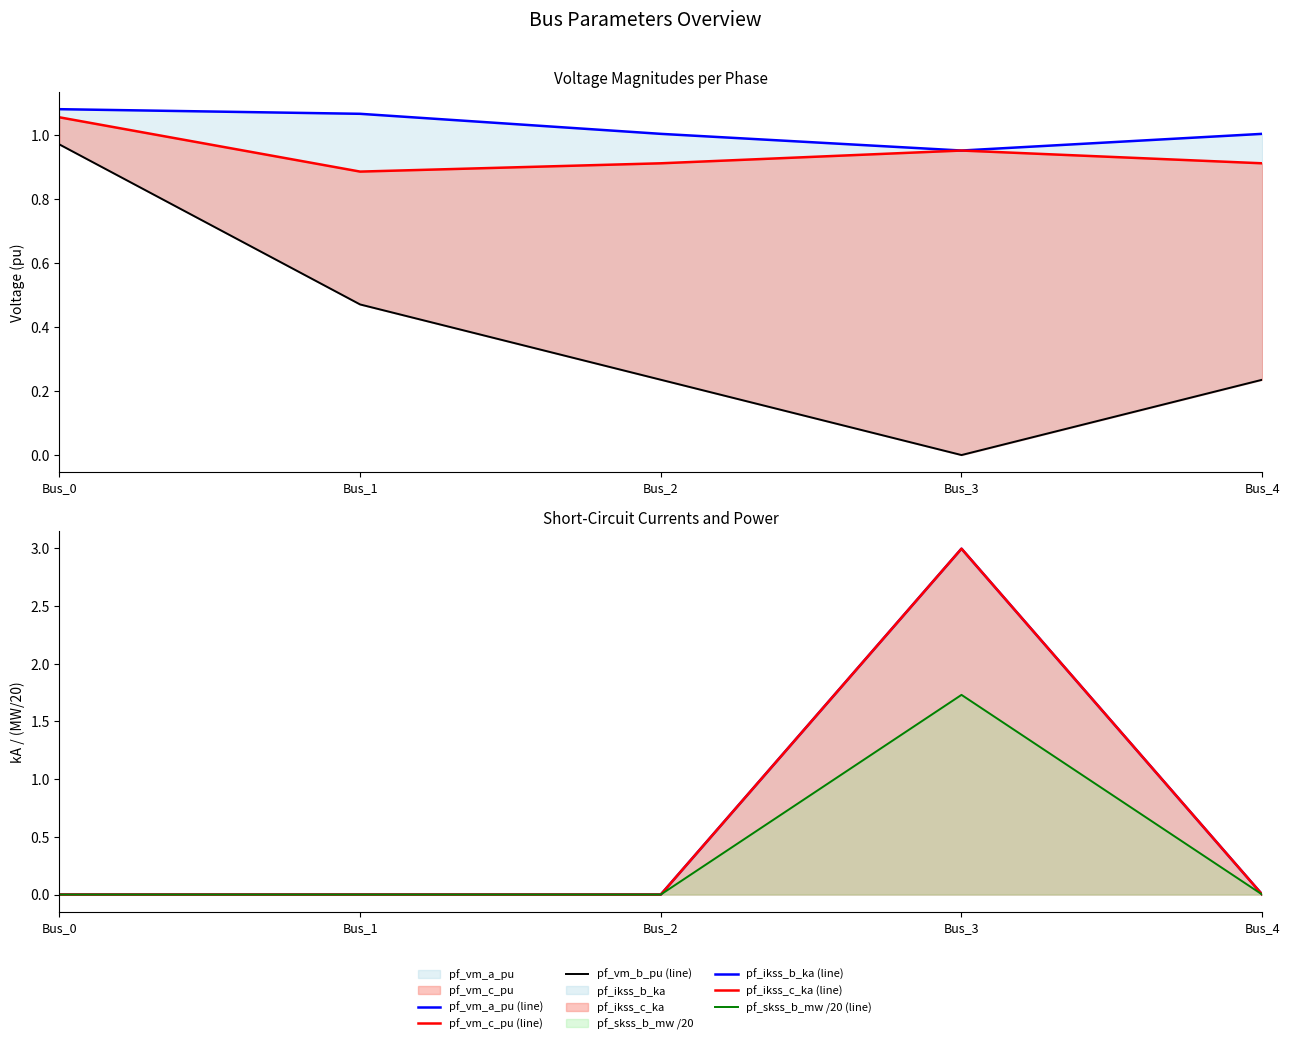

At Bus_3, list the series in order from largest to smallest.

pf_ikss_b_ka (line), pf_ikss_c_ka (line), pf_skss_b_mw /20 (line), pf_vm_c_pu (line), pf_vm_a_pu (line), pf_vm_b_pu (line)